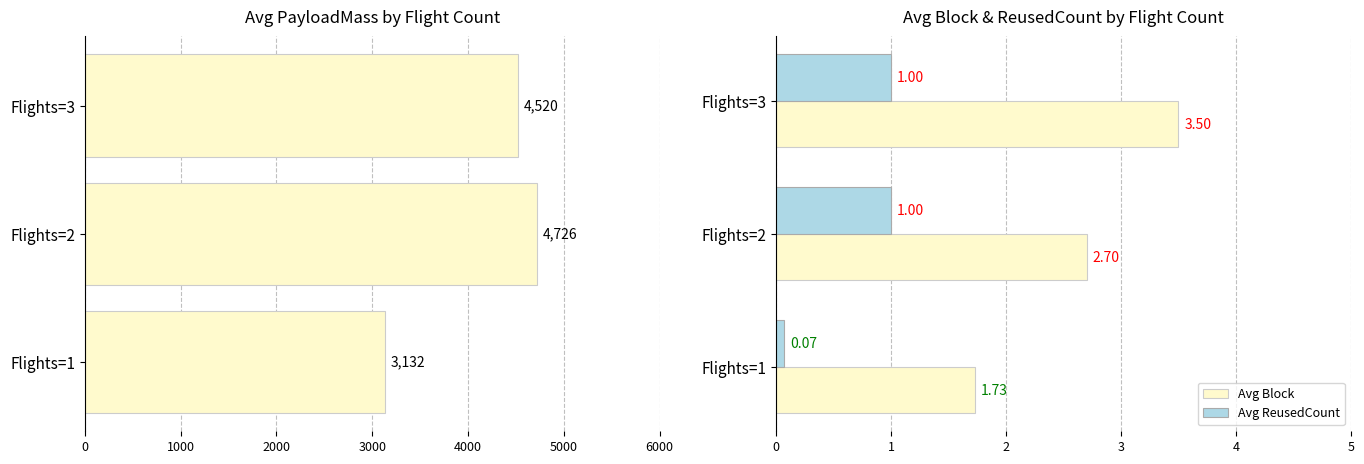

List the labels in order of Avg Block value, largest first.

Flights=3, Flights=2, Flights=1